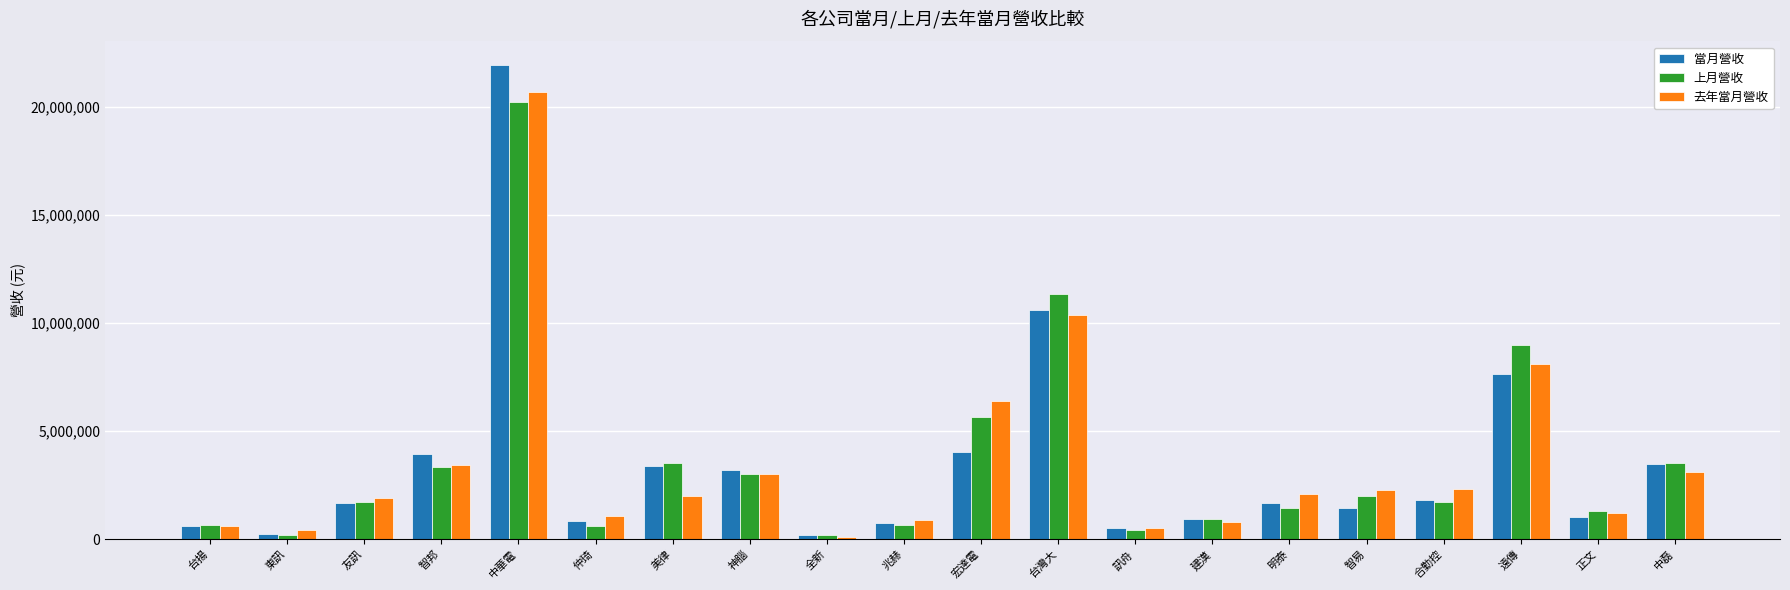

At which category is the sum across all series the highest?

中華電